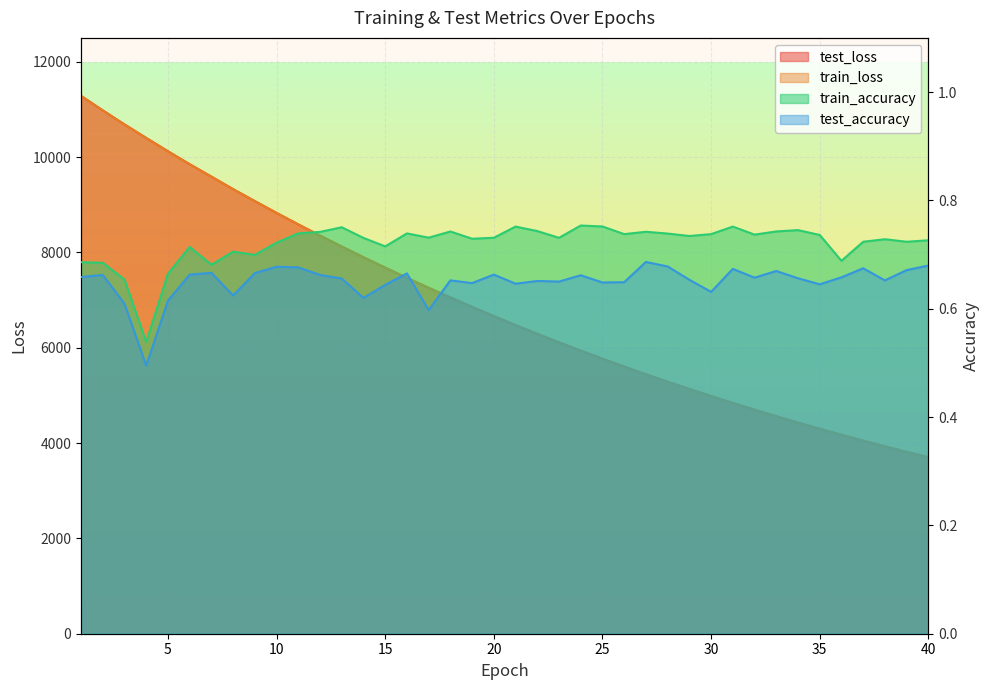

What is the difference between the second highest and second lowest values in the test_loss series?

7165.2